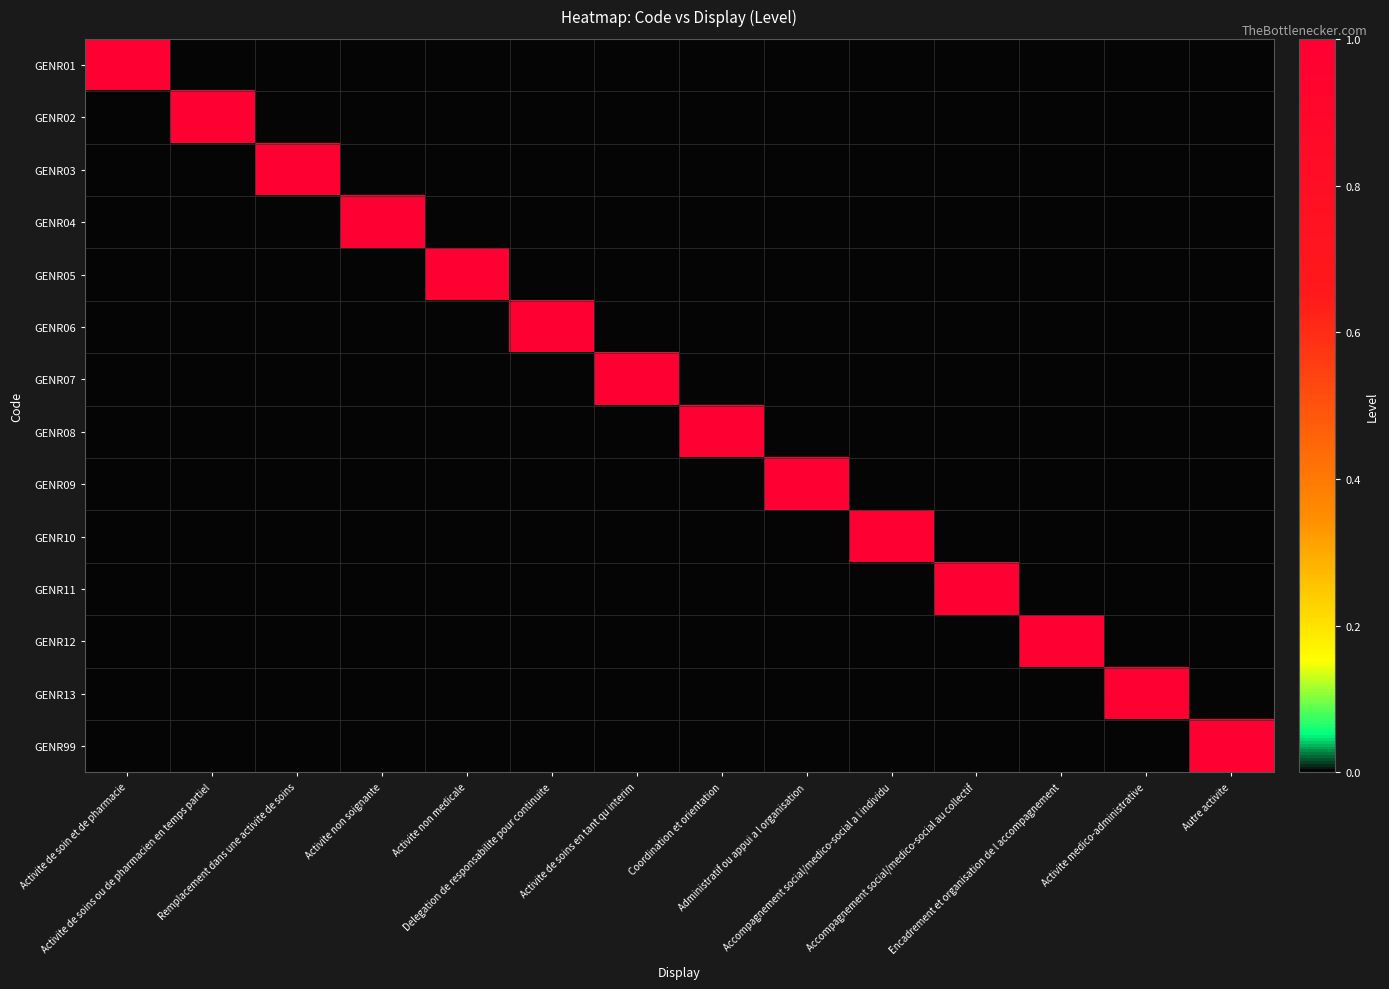

Reading left to right, what are all the values shown in this chart?

GENR01: Activite de soin et de pharmacie=1	Activite de soins ou de pharmacien en temps partiel=0	Remplacement dans une activite de soins=0	Activite non soignante=0	Activite non medicale=0	Delegation de responsabilite pour continuite=0	Activite de soins en tant qu interim=0	Coordination et orientation=0	Administratif ou appui a l organisation=0	Accompagnement social/medico-social a l individu=0	Accompagnement social/medico-social au collectif=0	Encadrement et organisation de l accompagnement=0	Activite medico-administrative=0	Autre activite=0
GENR02: Activite de soin et de pharmacie=0	Activite de soins ou de pharmacien en temps partiel=1	Remplacement dans une activite de soins=0	Activite non soignante=0	Activite non medicale=0	Delegation de responsabilite pour continuite=0	Activite de soins en tant qu interim=0	Coordination et orientation=0	Administratif ou appui a l organisation=0	Accompagnement social/medico-social a l individu=0	Accompagnement social/medico-social au collectif=0	Encadrement et organisation de l accompagnement=0	Activite medico-administrative=0	Autre activite=0
GENR03: Activite de soin et de pharmacie=0	Activite de soins ou de pharmacien en temps partiel=0	Remplacement dans une activite de soins=1	Activite non soignante=0	Activite non medicale=0	Delegation de responsabilite pour continuite=0	Activite de soins en tant qu interim=0	Coordination et orientation=0	Administratif ou appui a l organisation=0	Accompagnement social/medico-social a l individu=0	Accompagnement social/medico-social au collectif=0	Encadrement et organisation de l accompagnement=0	Activite medico-administrative=0	Autre activite=0
GENR04: Activite de soin et de pharmacie=0	Activite de soins ou de pharmacien en temps partiel=0	Remplacement dans une activite de soins=0	Activite non soignante=1	Activite non medicale=0	Delegation de responsabilite pour continuite=0	Activite de soins en tant qu interim=0	Coordination et orientation=0	Administratif ou appui a l organisation=0	Accompagnement social/medico-social a l individu=0	Accompagnement social/medico-social au collectif=0	Encadrement et organisation de l accompagnement=0	Activite medico-administrative=0	Autre activite=0
GENR05: Activite de soin et de pharmacie=0	Activite de soins ou de pharmacien en temps partiel=0	Remplacement dans une activite de soins=0	Activite non soignante=0	Activite non medicale=1	Delegation de responsabilite pour continuite=0	Activite de soins en tant qu interim=0	Coordination et orientation=0	Administratif ou appui a l organisation=0	Accompagnement social/medico-social a l individu=0	Accompagnement social/medico-social au collectif=0	Encadrement et organisation de l accompagnement=0	Activite medico-administrative=0	Autre activite=0
GENR06: Activite de soin et de pharmacie=0	Activite de soins ou de pharmacien en temps partiel=0	Remplacement dans une activite de soins=0	Activite non soignante=0	Activite non medicale=0	Delegation de responsabilite pour continuite=1	Activite de soins en tant qu interim=0	Coordination et orientation=0	Administratif ou appui a l organisation=0	Accompagnement social/medico-social a l individu=0	Accompagnement social/medico-social au collectif=0	Encadrement et organisation de l accompagnement=0	Activite medico-administrative=0	Autre activite=0
GENR07: Activite de soin et de pharmacie=0	Activite de soins ou de pharmacien en temps partiel=0	Remplacement dans une activite de soins=0	Activite non soignante=0	Activite non medicale=0	Delegation de responsabilite pour continuite=0	Activite de soins en tant qu interim=1	Coordination et orientation=0	Administratif ou appui a l organisation=0	Accompagnement social/medico-social a l individu=0	Accompagnement social/medico-social au collectif=0	Encadrement et organisation de l accompagnement=0	Activite medico-administrative=0	Autre activite=0
GENR08: Activite de soin et de pharmacie=0	Activite de soins ou de pharmacien en temps partiel=0	Remplacement dans une activite de soins=0	Activite non soignante=0	Activite non medicale=0	Delegation de responsabilite pour continuite=0	Activite de soins en tant qu interim=0	Coordination et orientation=1	Administratif ou appui a l organisation=0	Accompagnement social/medico-social a l individu=0	Accompagnement social/medico-social au collectif=0	Encadrement et organisation de l accompagnement=0	Activite medico-administrative=0	Autre activite=0
GENR09: Activite de soin et de pharmacie=0	Activite de soins ou de pharmacien en temps partiel=0	Remplacement dans une activite de soins=0	Activite non soignante=0	Activite non medicale=0	Delegation de responsabilite pour continuite=0	Activite de soins en tant qu interim=0	Coordination et orientation=0	Administratif ou appui a l organisation=1	Accompagnement social/medico-social a l individu=0	Accompagnement social/medico-social au collectif=0	Encadrement et organisation de l accompagnement=0	Activite medico-administrative=0	Autre activite=0
GENR10: Activite de soin et de pharmacie=0	Activite de soins ou de pharmacien en temps partiel=0	Remplacement dans une activite de soins=0	Activite non soignante=0	Activite non medicale=0	Delegation de responsabilite pour continuite=0	Activite de soins en tant qu interim=0	Coordination et orientation=0	Administratif ou appui a l organisation=0	Accompagnement social/medico-social a l individu=1	Accompagnement social/medico-social au collectif=0	Encadrement et organisation de l accompagnement=0	Activite medico-administrative=0	Autre activite=0
GENR11: Activite de soin et de pharmacie=0	Activite de soins ou de pharmacien en temps partiel=0	Remplacement dans une activite de soins=0	Activite non soignante=0	Activite non medicale=0	Delegation de responsabilite pour continuite=0	Activite de soins en tant qu interim=0	Coordination et orientation=0	Administratif ou appui a l organisation=0	Accompagnement social/medico-social a l individu=0	Accompagnement social/medico-social au collectif=1	Encadrement et organisation de l accompagnement=0	Activite medico-administrative=0	Autre activite=0
GENR12: Activite de soin et de pharmacie=0	Activite de soins ou de pharmacien en temps partiel=0	Remplacement dans une activite de soins=0	Activite non soignante=0	Activite non medicale=0	Delegation de responsabilite pour continuite=0	Activite de soins en tant qu interim=0	Coordination et orientation=0	Administratif ou appui a l organisation=0	Accompagnement social/medico-social a l individu=0	Accompagnement social/medico-social au collectif=0	Encadrement et organisation de l accompagnement=1	Activite medico-administrative=0	Autre activite=0
GENR13: Activite de soin et de pharmacie=0	Activite de soins ou de pharmacien en temps partiel=0	Remplacement dans une activite de soins=0	Activite non soignante=0	Activite non medicale=0	Delegation de responsabilite pour continuite=0	Activite de soins en tant qu interim=0	Coordination et orientation=0	Administratif ou appui a l organisation=0	Accompagnement social/medico-social a l individu=0	Accompagnement social/medico-social au collectif=0	Encadrement et organisation de l accompagnement=0	Activite medico-administrative=1	Autre activite=0
GENR99: Activite de soin et de pharmacie=0	Activite de soins ou de pharmacien en temps partiel=0	Remplacement dans une activite de soins=0	Activite non soignante=0	Activite non medicale=0	Delegation de responsabilite pour continuite=0	Activite de soins en tant qu interim=0	Coordination et orientation=0	Administratif ou appui a l organisation=0	Accompagnement social/medico-social a l individu=0	Accompagnement social/medico-social au collectif=0	Encadrement et organisation de l accompagnement=0	Activite medico-administrative=0	Autre activite=1